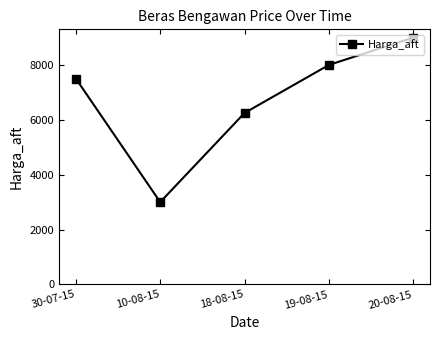

At which label is the value closest to 6000?

18-08-15